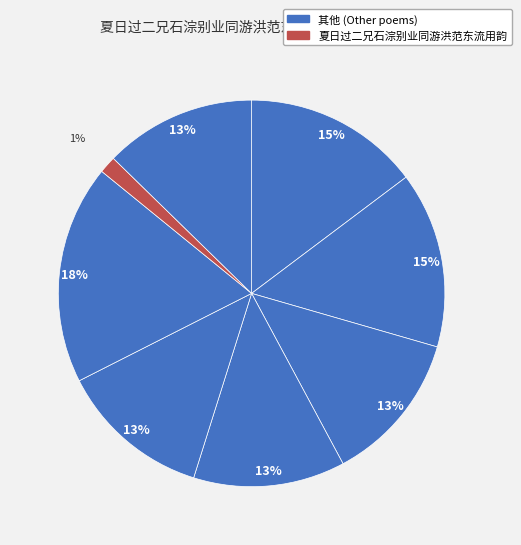

Count the number of slices in the pie.

8